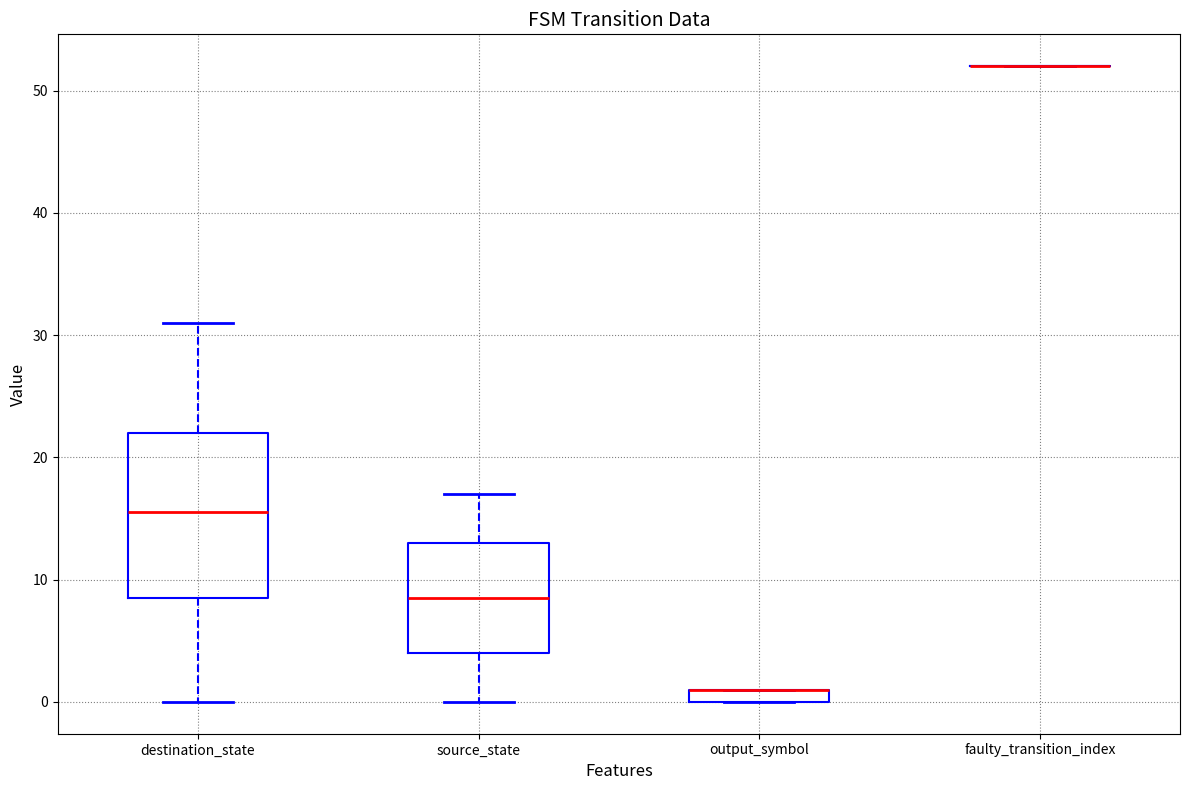

Which box is the tallest, from its lower edge to its upper edge?

destination_state